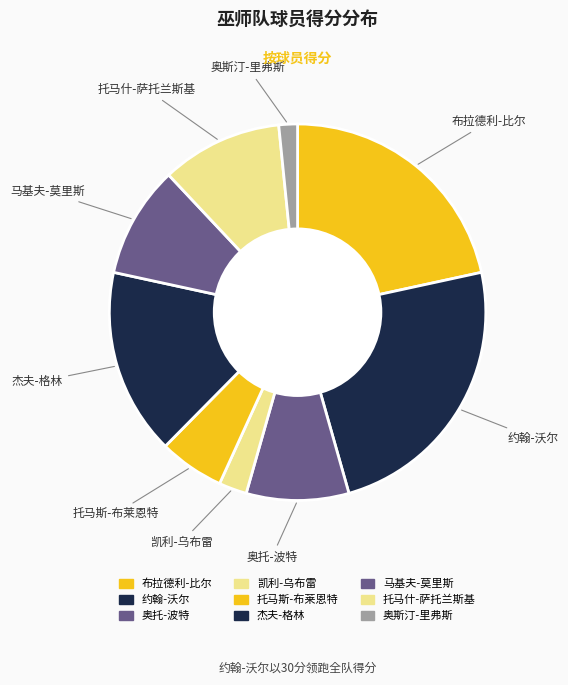

Count the number of slices in the pie.

9